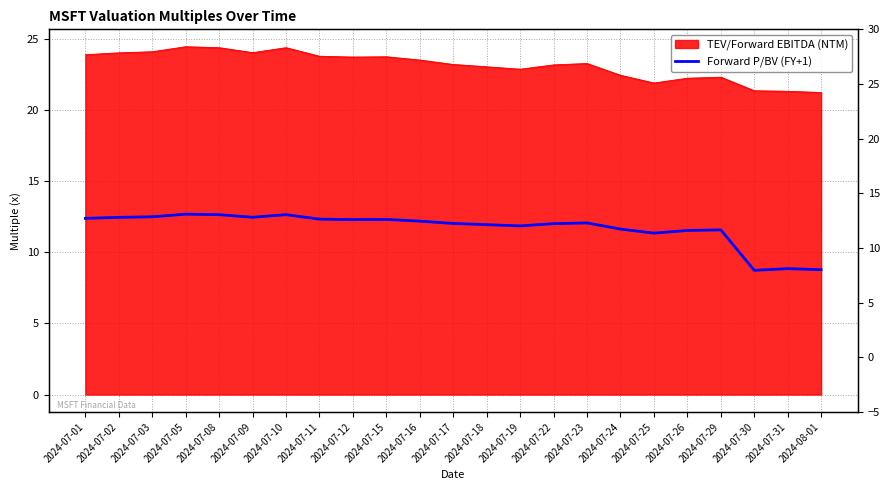

What is the minimum value shown in the chart?

8.7